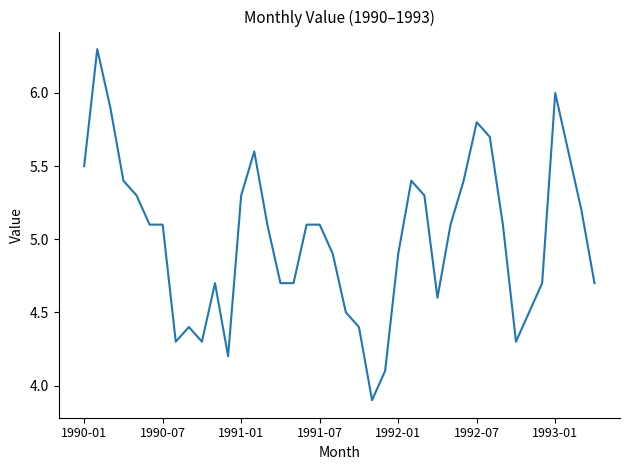

What is the minimum value shown in the chart?

3.9